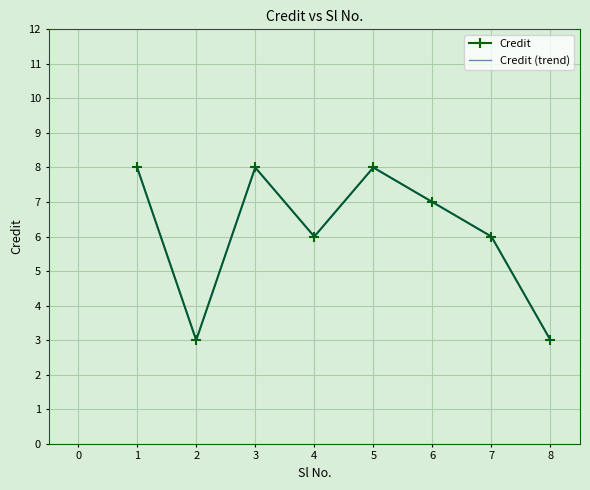

What is the value of the Credit (trend) point at the 1st from the left?

8